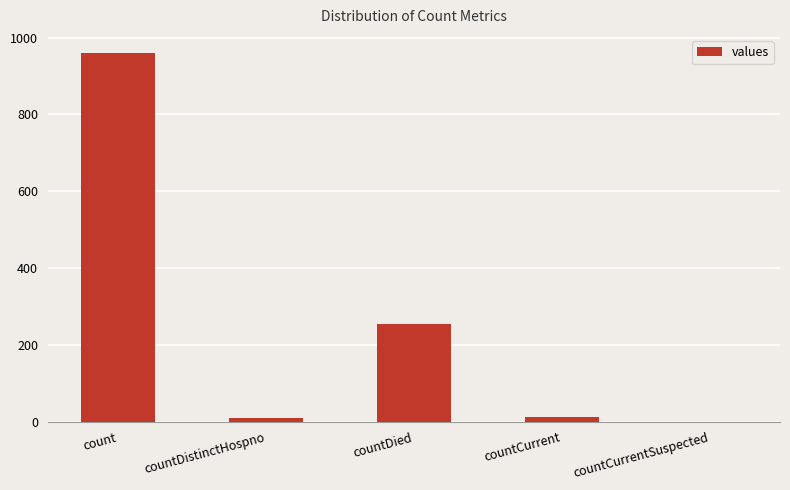

What is the sum of all values?

1232